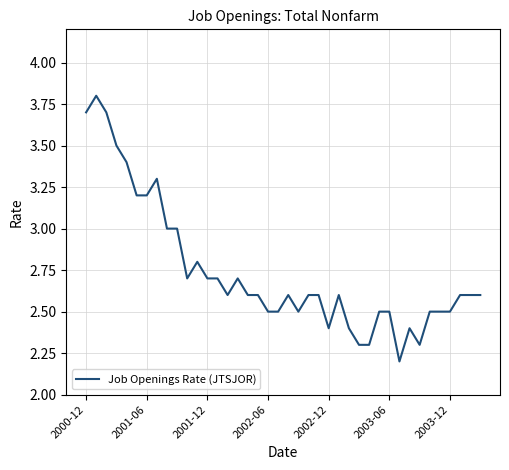

What is the maximum value shown in the chart?

3.8